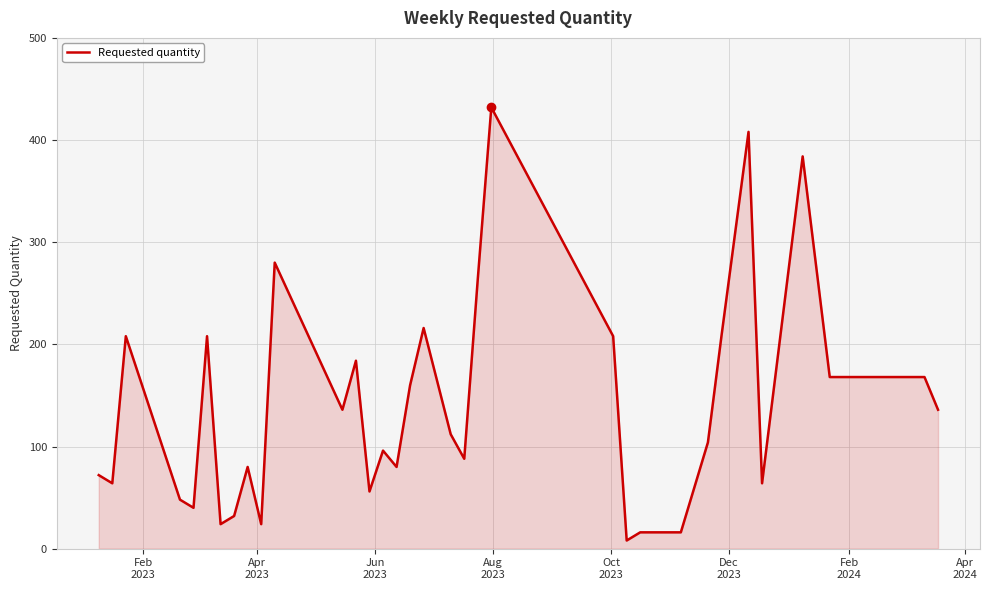

What is the difference between the maximum and minimum values?

424